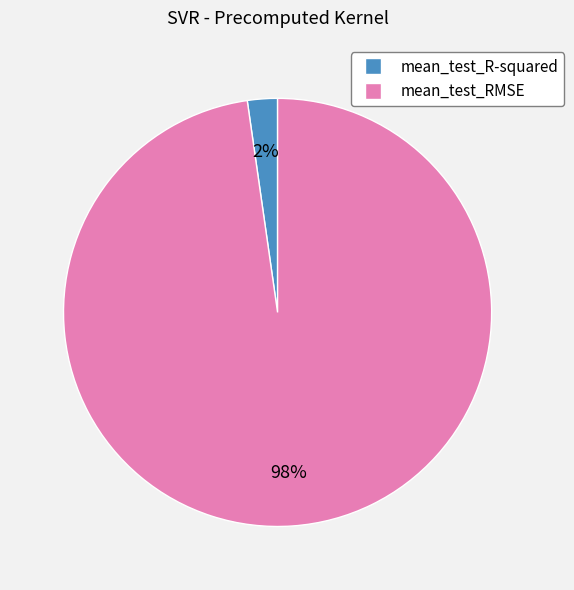

What is the majority slice?

mean_test_RMSE